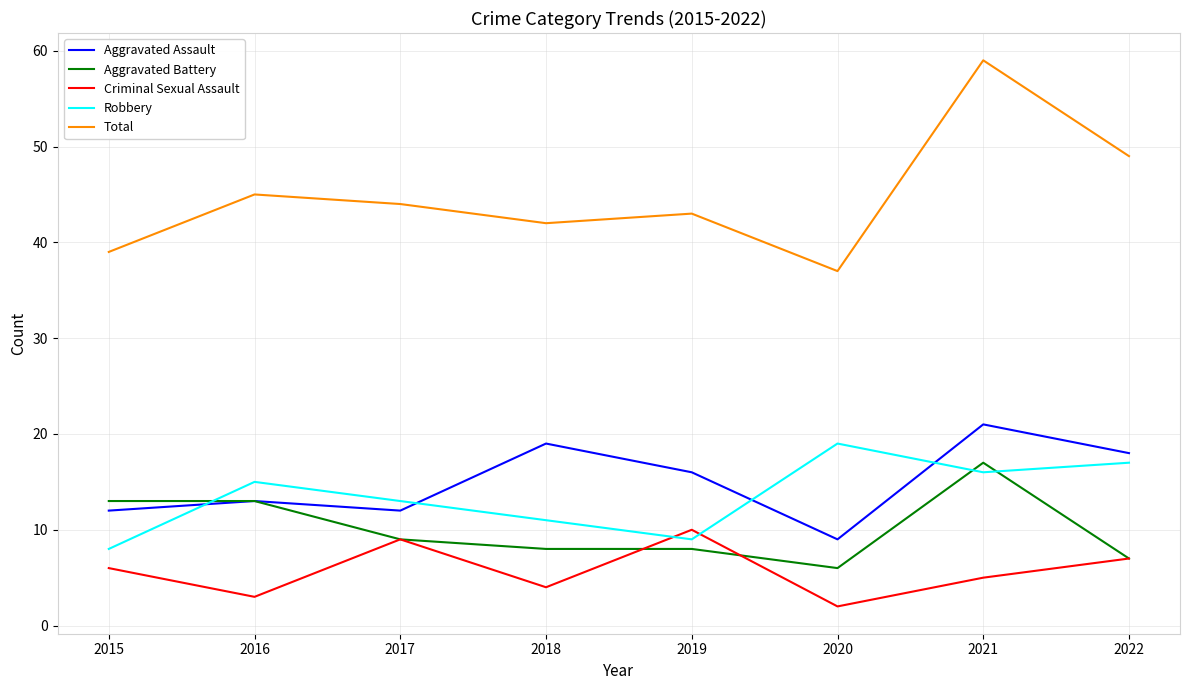

Which series has the widest spread of values?

Total